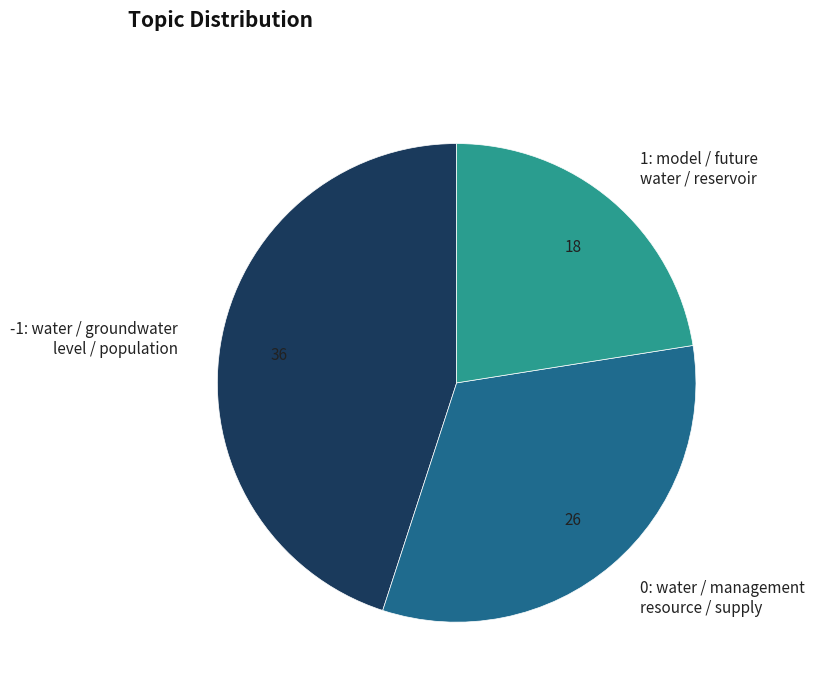

Is there a majority slice in this chart?

No